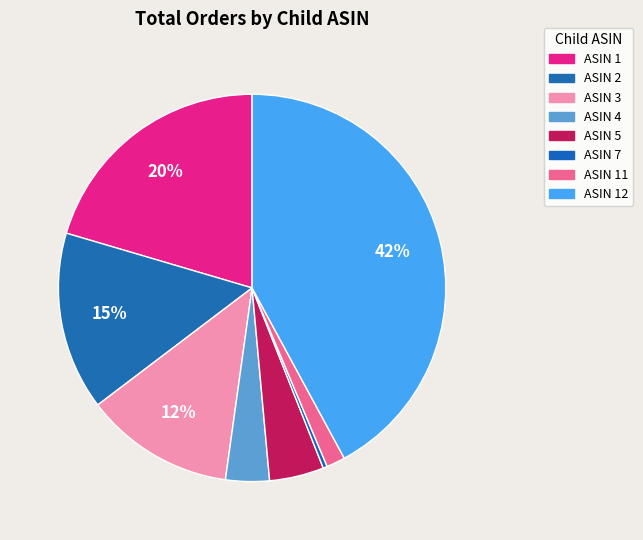

Count the number of slices in the pie.

8